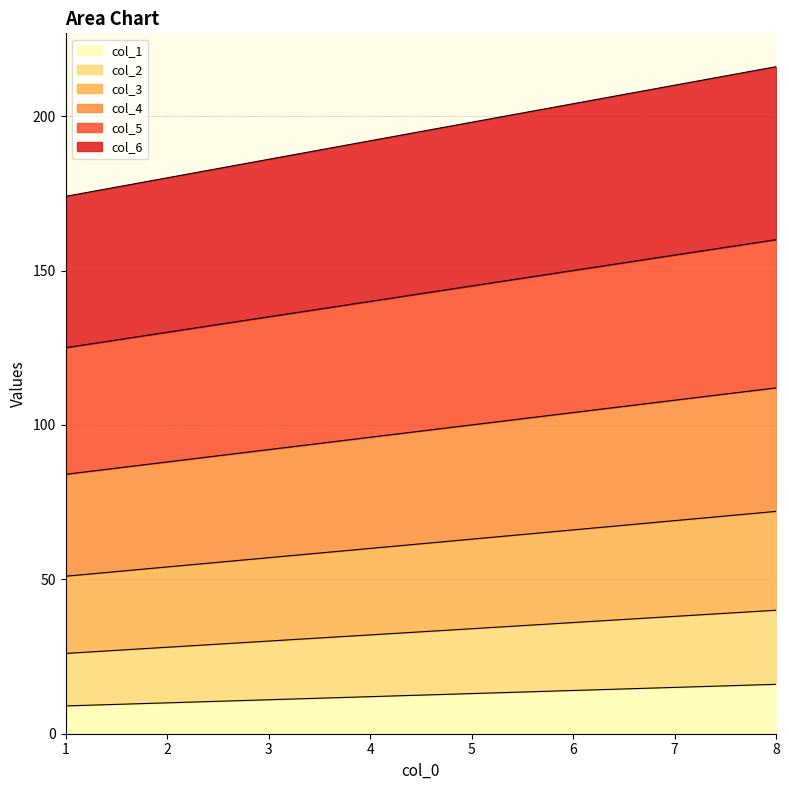

What is the sum of the col_5 values at 2 and 1?

255